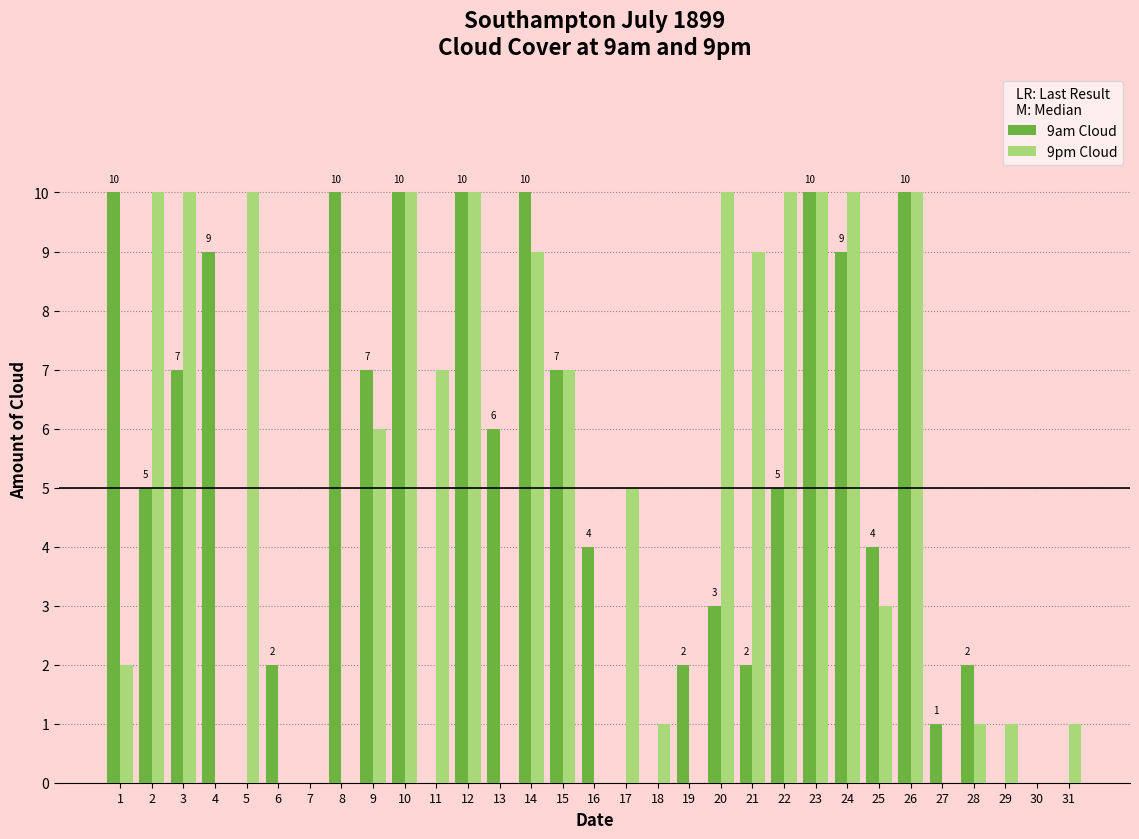

What is the difference between the 9am Cloud values at 15 and 29?

7